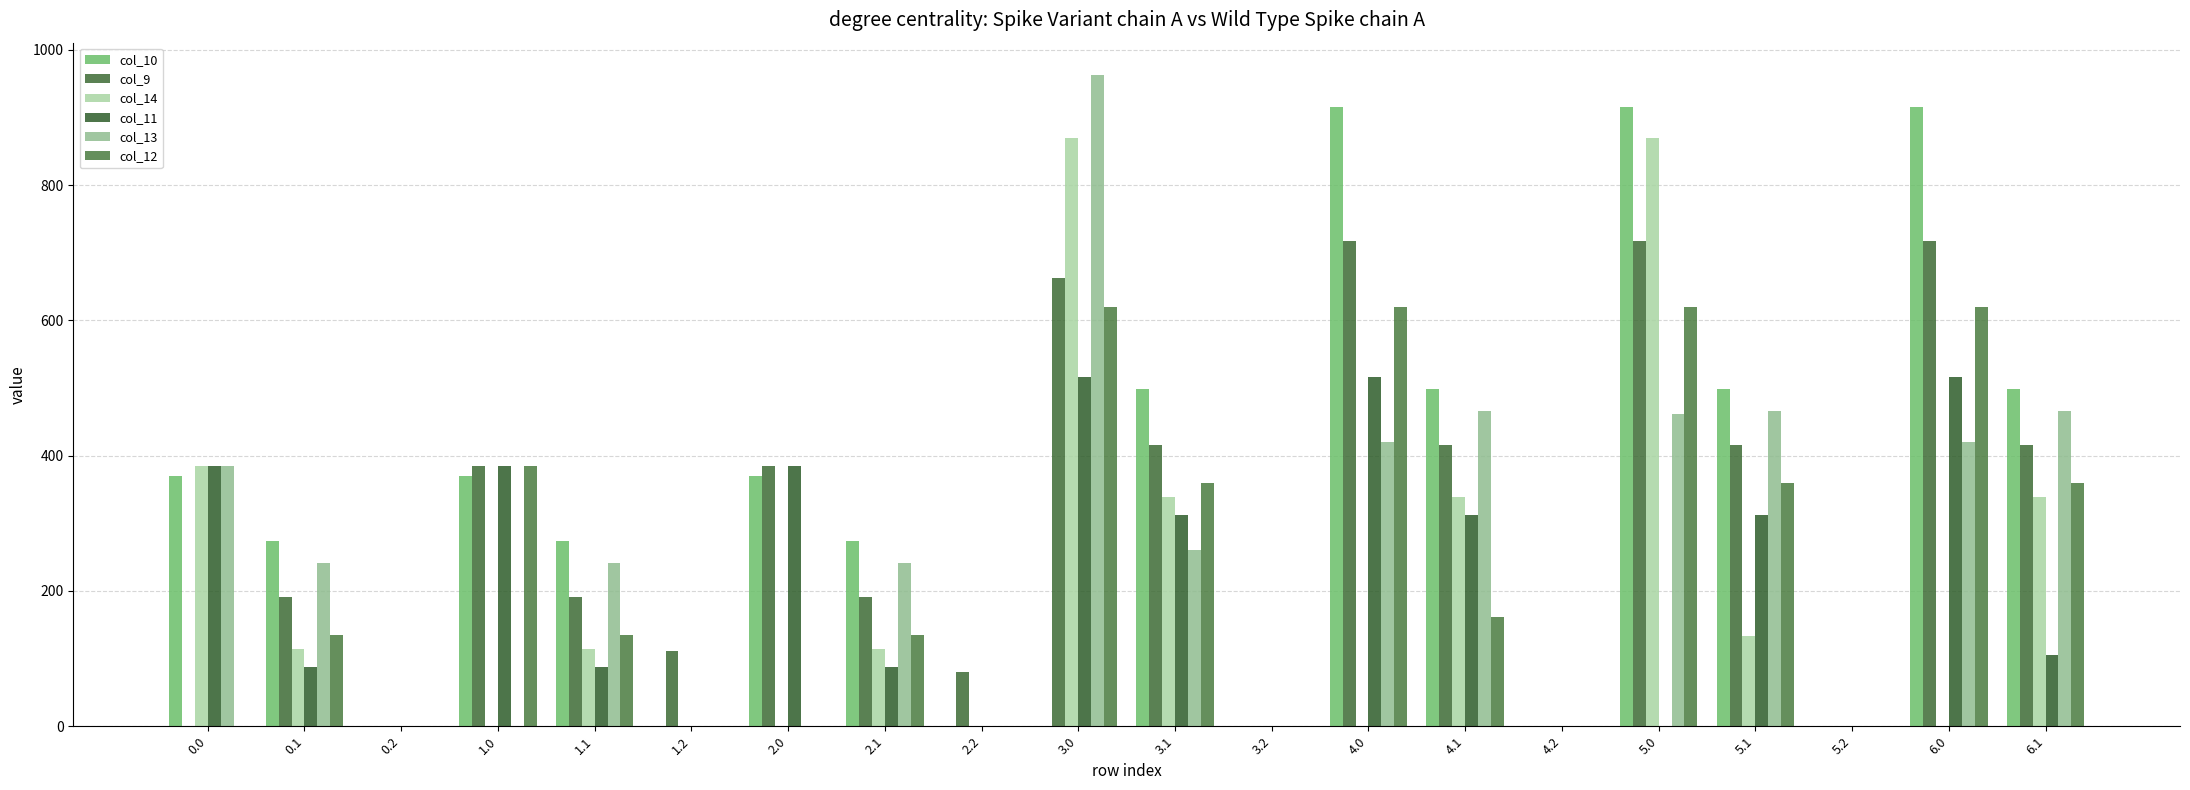

What is the total value across all series at 4.1?

2193.9